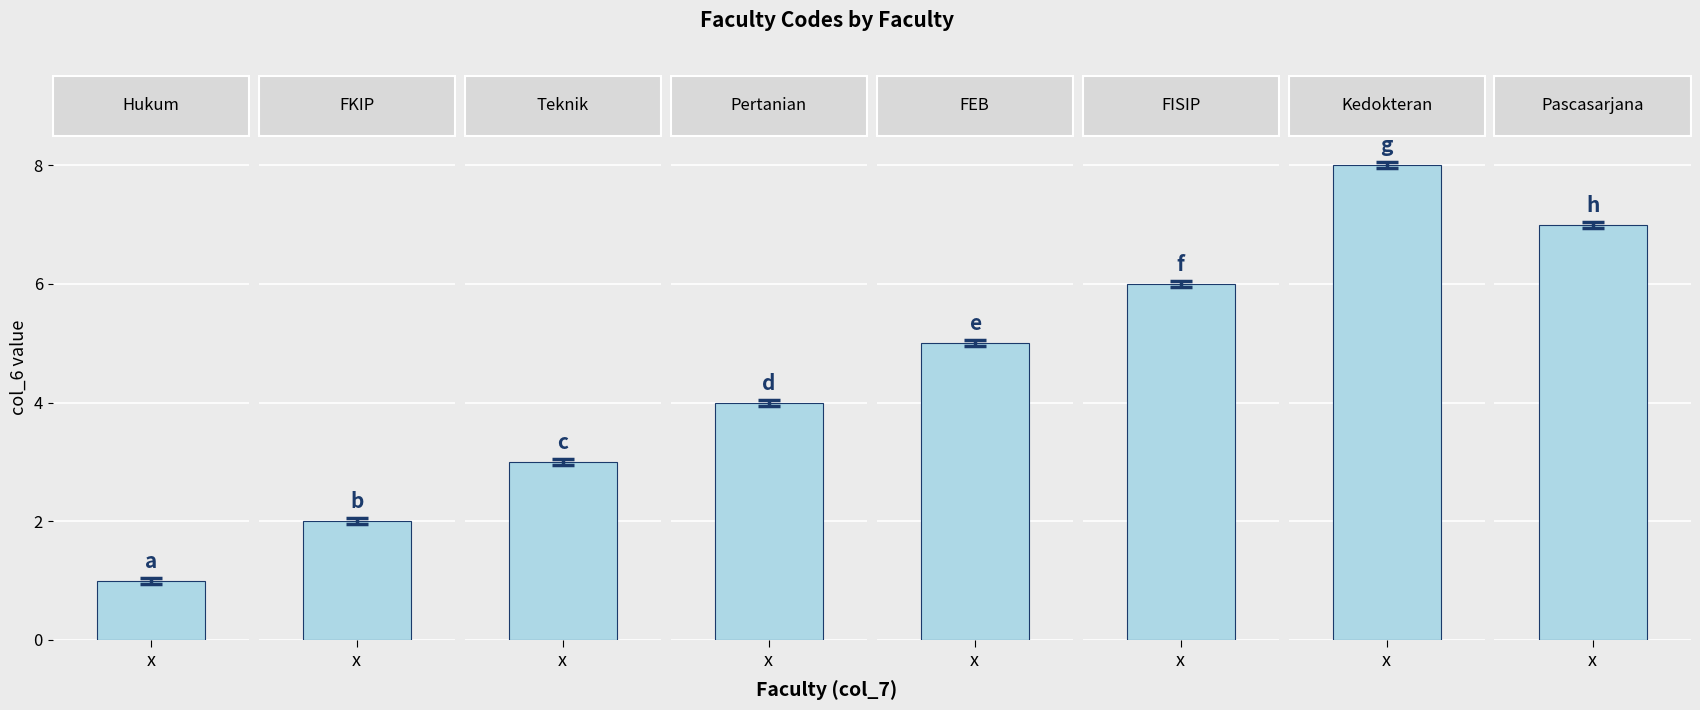

What is the maximum value shown in the chart?

8